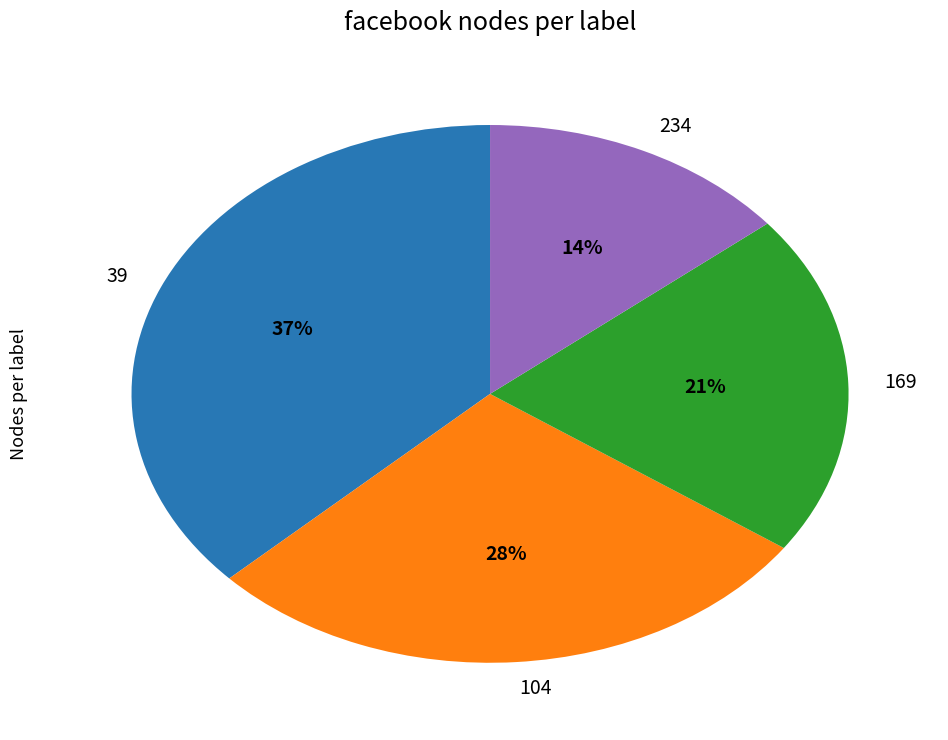

Which category has the biggest portion of the pie?

39